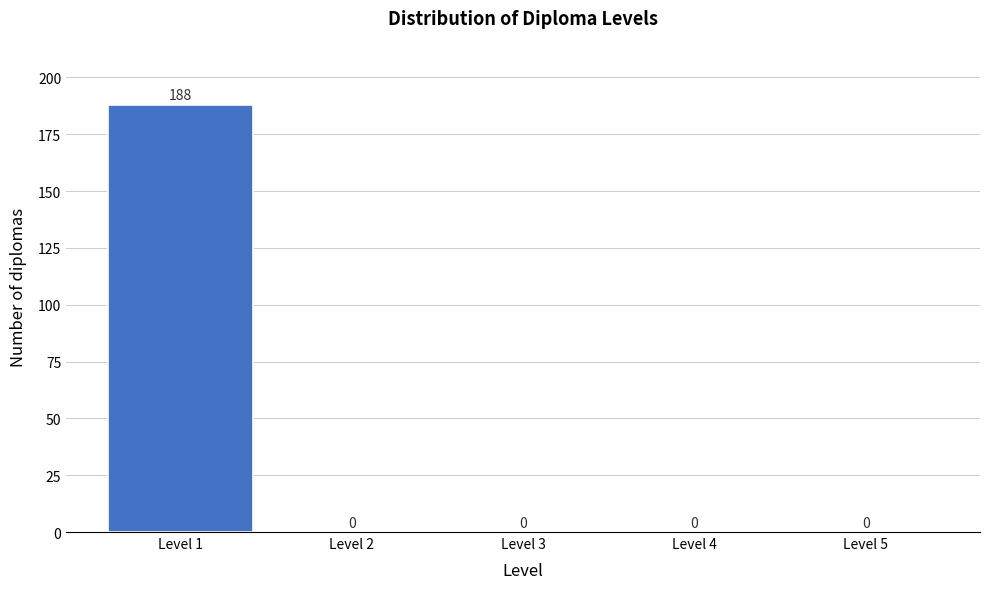

Which range on the x-axis has the tallest bar?

0.5 to 1.5